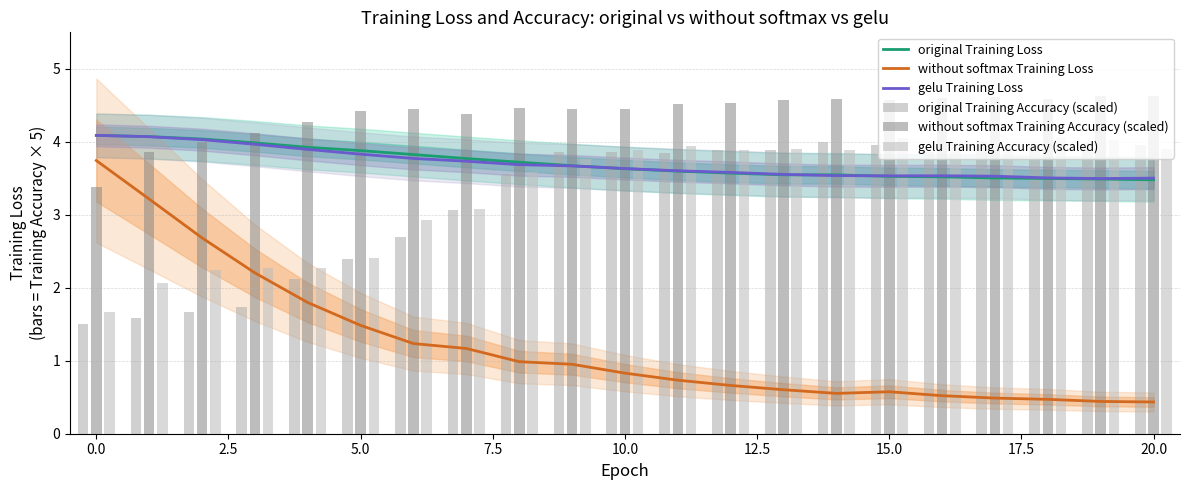

The original Training Loss series shows 3.5 at 20.0. True or false?

True